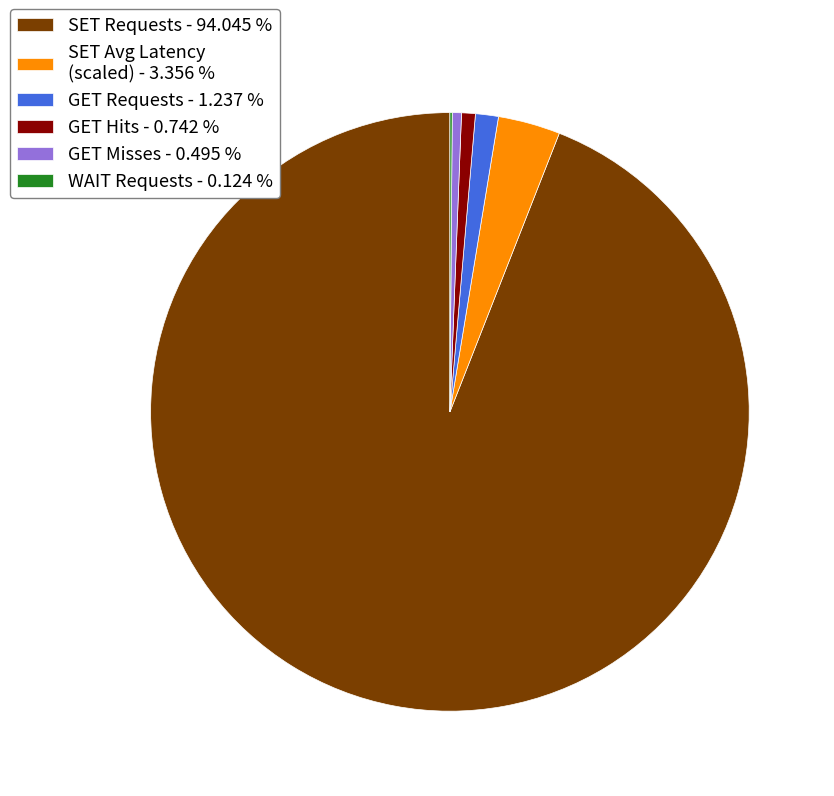

Which has a higher value, GET Requests - 1.237 % or SET Avg Latency (scaled) - 3.356 %?

SET Avg Latency (scaled) - 3.356 %